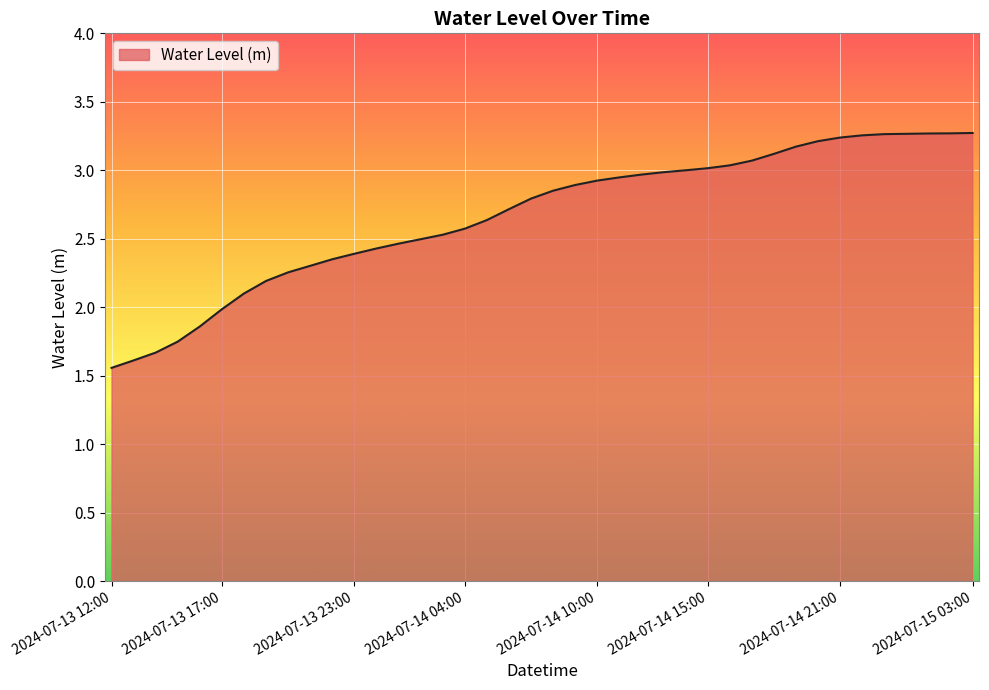

Is this an area chart (filled region under the line)?

Yes